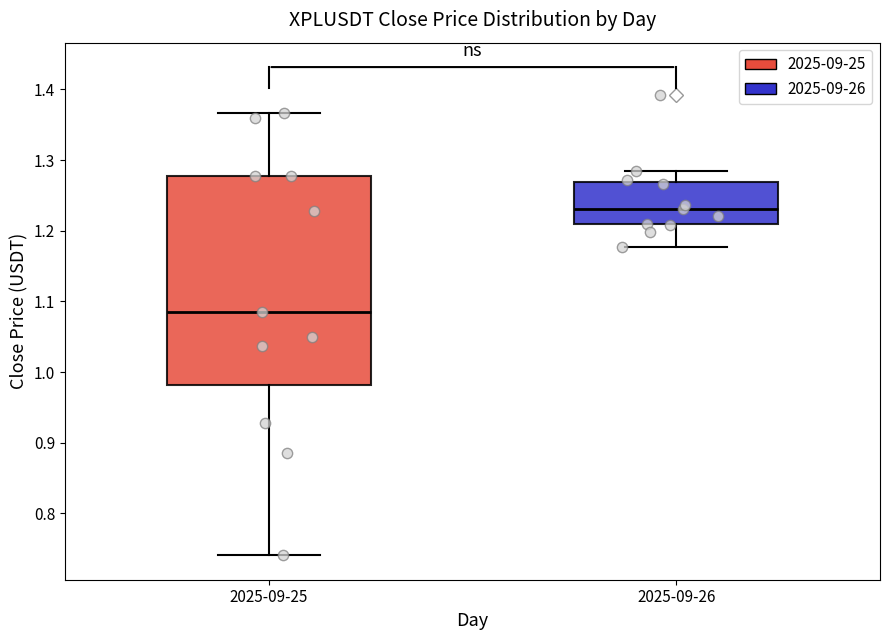

Reading left to right, read every box against the y-axis: the position of its median line, the range the box covers, and the ends of its whiskers. The values are not printed on the chart, so give them approximately, as read against the axis.

2025-09-25: median 1.08, box 0.98 to 1.28, whiskers 0.74 to 1.37
2025-09-26: median 1.23, box 1.21 to 1.27, whiskers 1.18 to 1.28